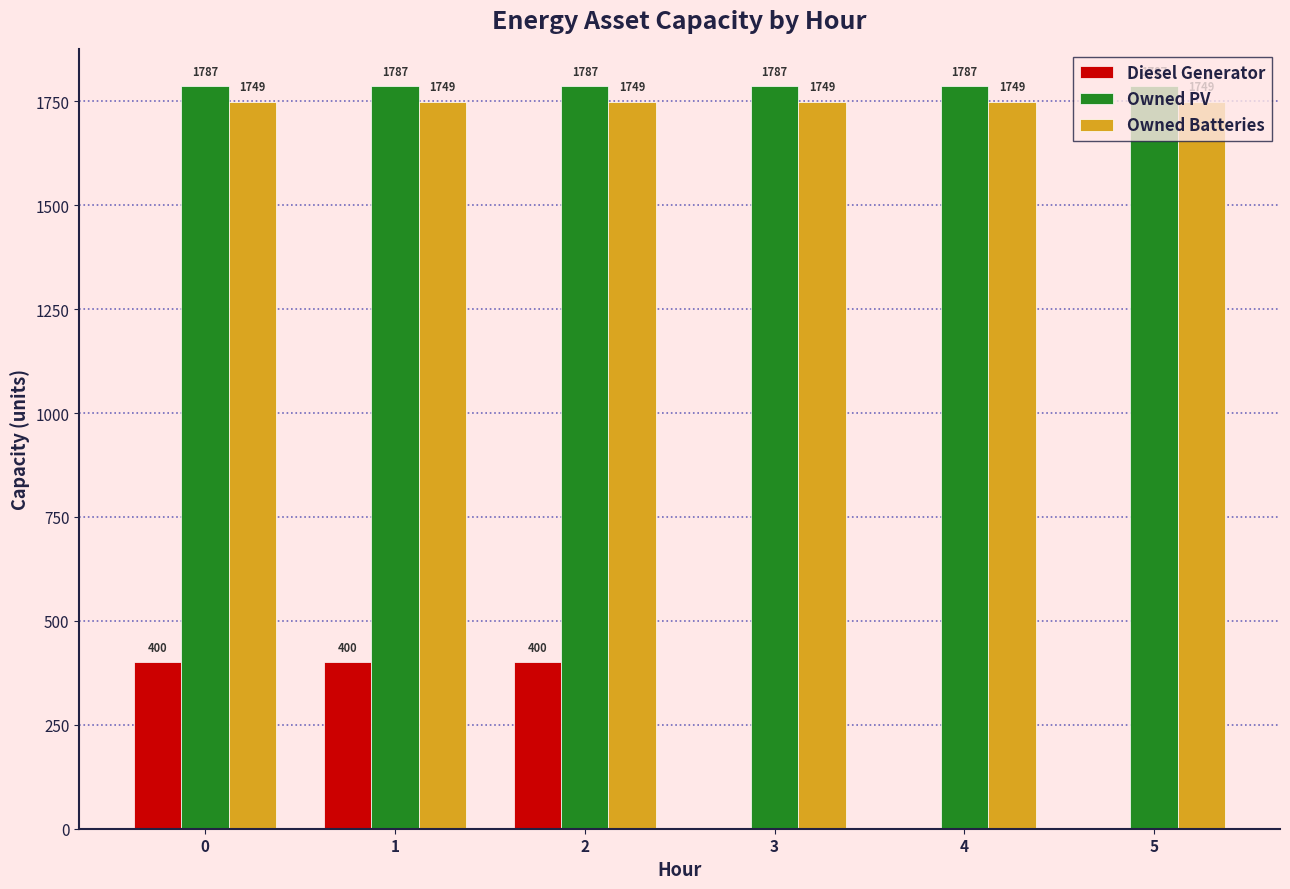

Is it true that Diesel Generator equals 0 at 3?

True